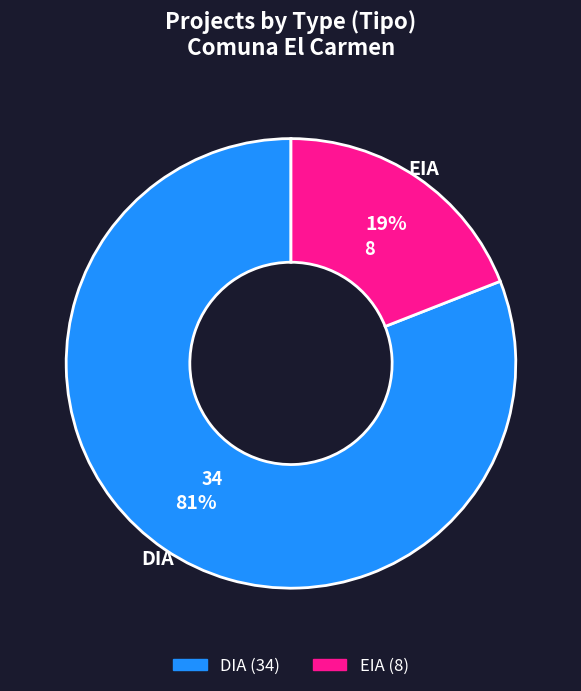

To the nearest percent, what percentage of the pie is EIA?

19%